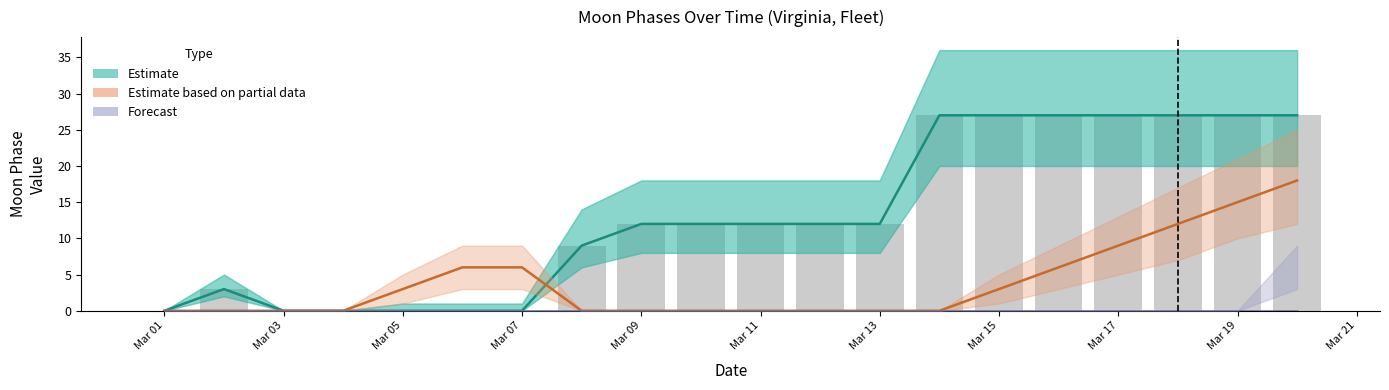

Which label corresponds to the smallest value in the chart?

Mar 01